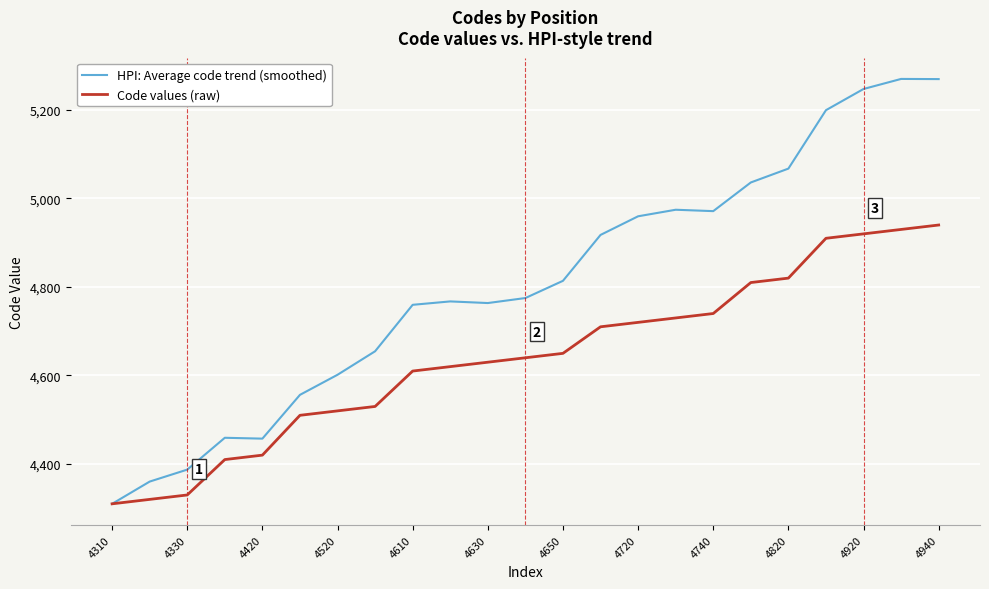

Is this an area chart (filled region under the line)?

No